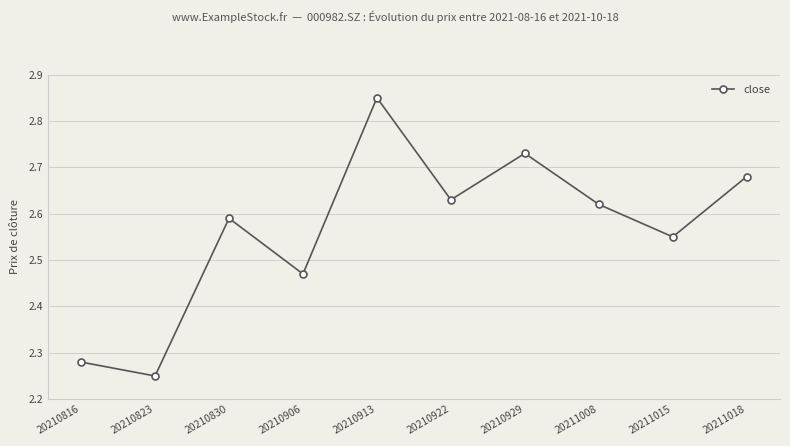

Which has a higher value, 20210816 or 20210929?

20210929